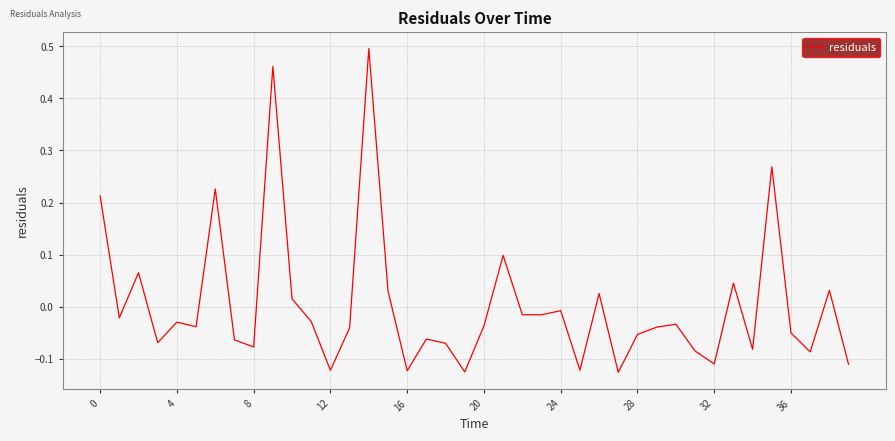

What is the difference between the maximum and minimum values?

0.6